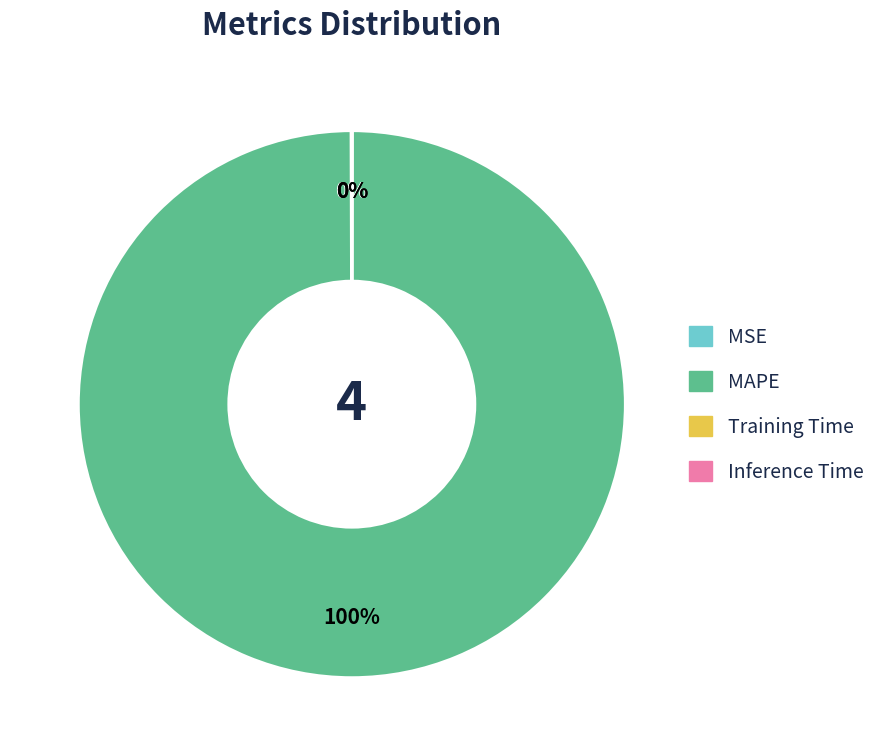

To the nearest percent, what portion does MAPE represent?

100%